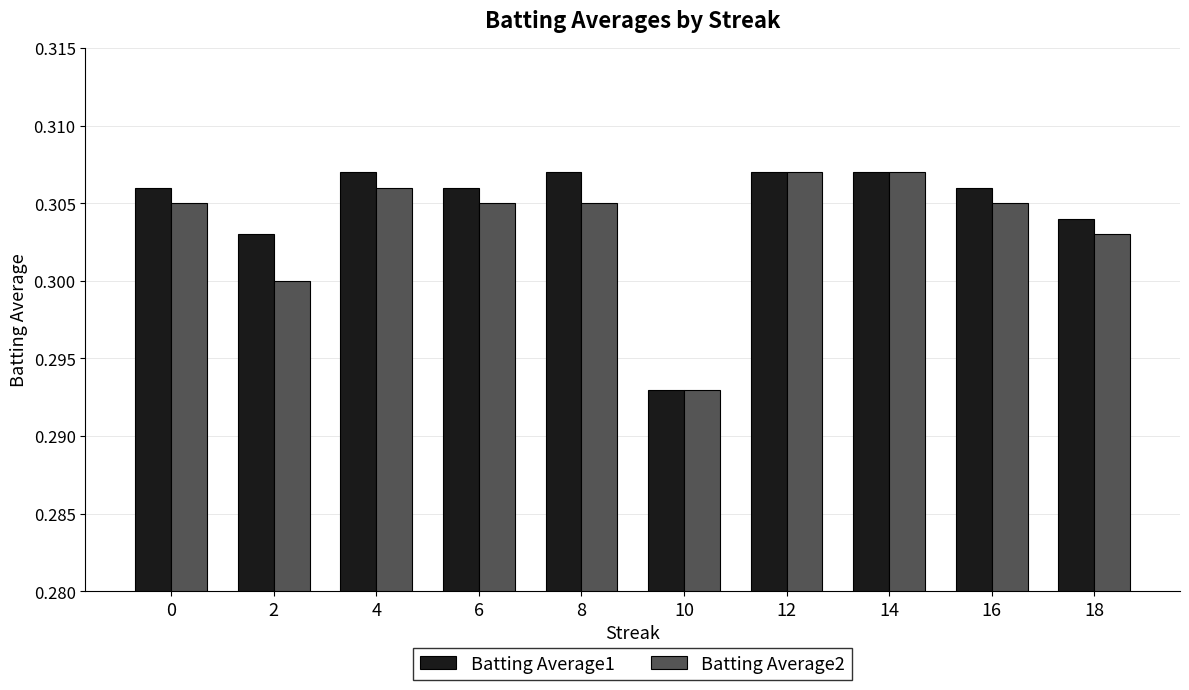

Where is Batting Average2 nearest to the value 0?

10